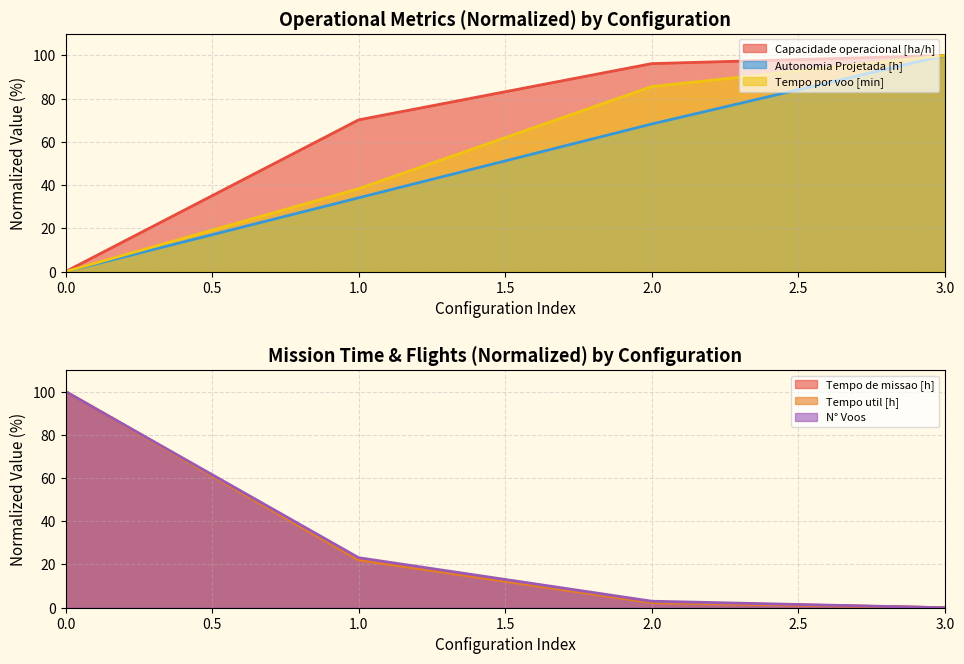

Does the chart display data point markers on the line(s)?

No